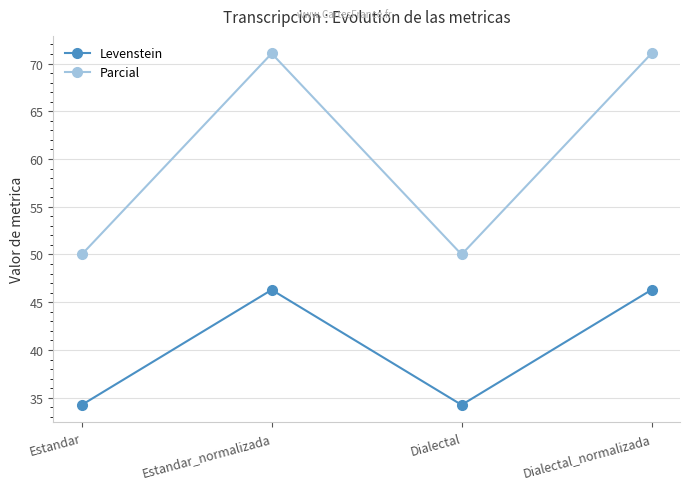

Reading right to left, what are all the values shown in this chart?

Levenstein: Dialectal_normalizada=46.3	Dialectal=34.2	Estandar_normalizada=46.3	Estandar=34.2
Parcial: Dialectal_normalizada=71.1	Dialectal=50.0	Estandar_normalizada=71.1	Estandar=50.0